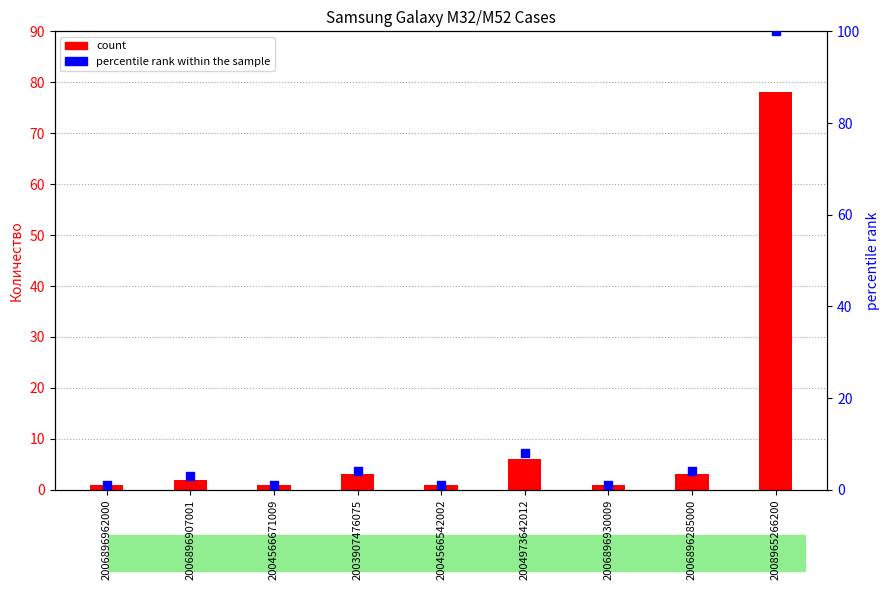

Which series reaches the minimum Y coordinate?

count